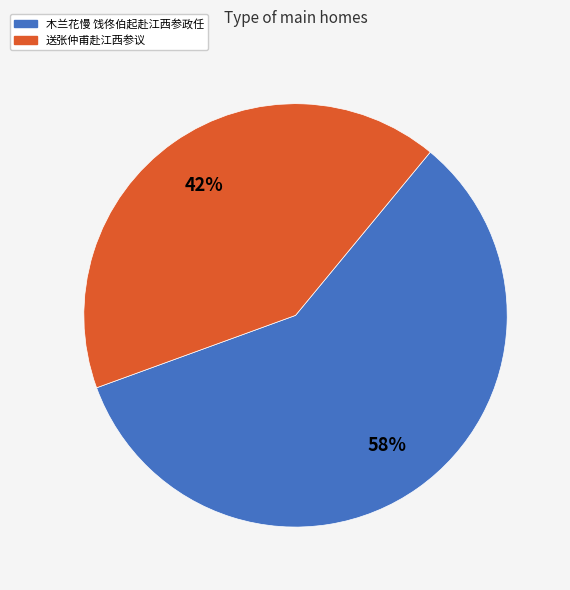

Rank the categories by value from highest to lowest.

木兰花慢 饯佟伯起赴江西参政任, 送张仲甫赴江西参议